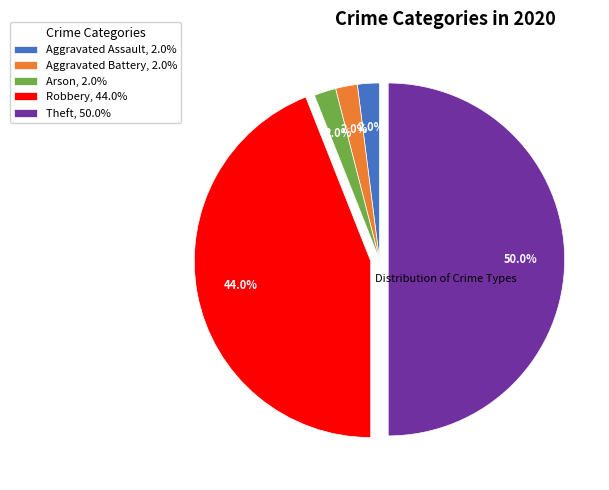

Is the sum of Aggravated Assault and Theft greater than half?

Yes